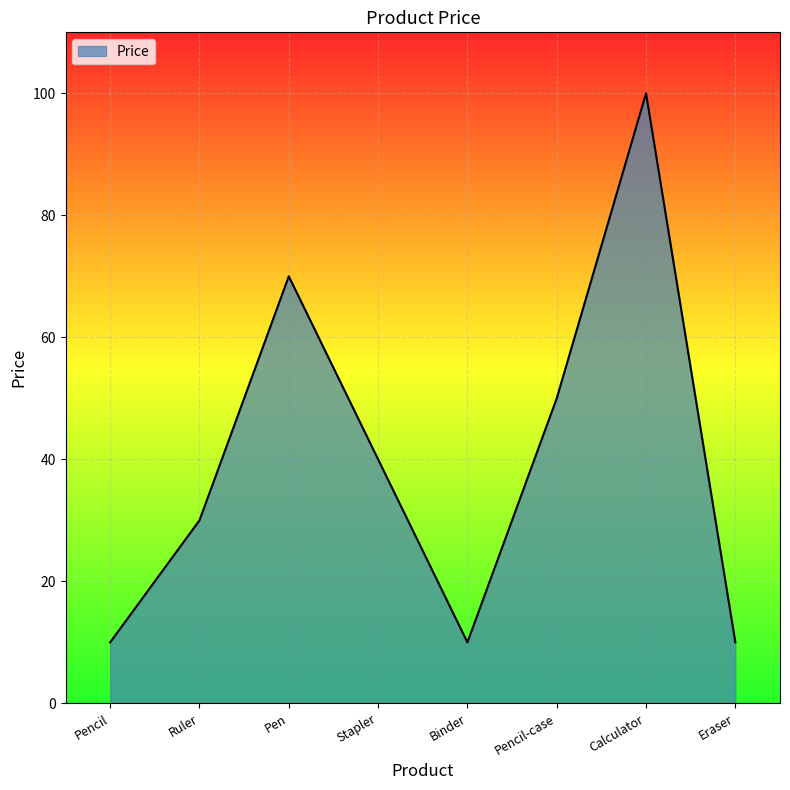

What position from the left is Binder?

5